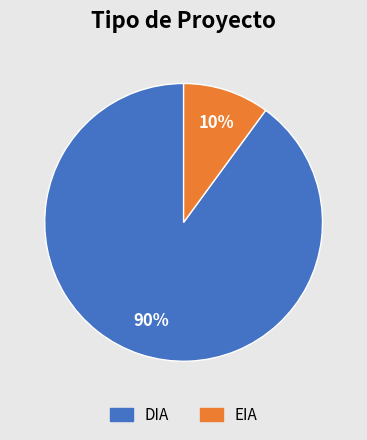

How many segments does this pie chart have?

2